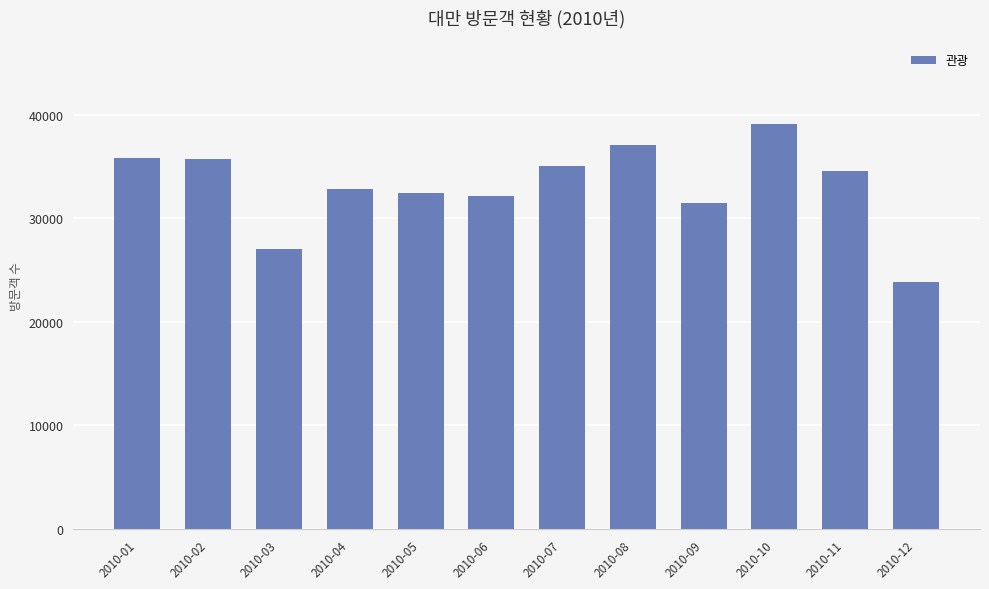

What is the minimum value shown in the chart?

23851